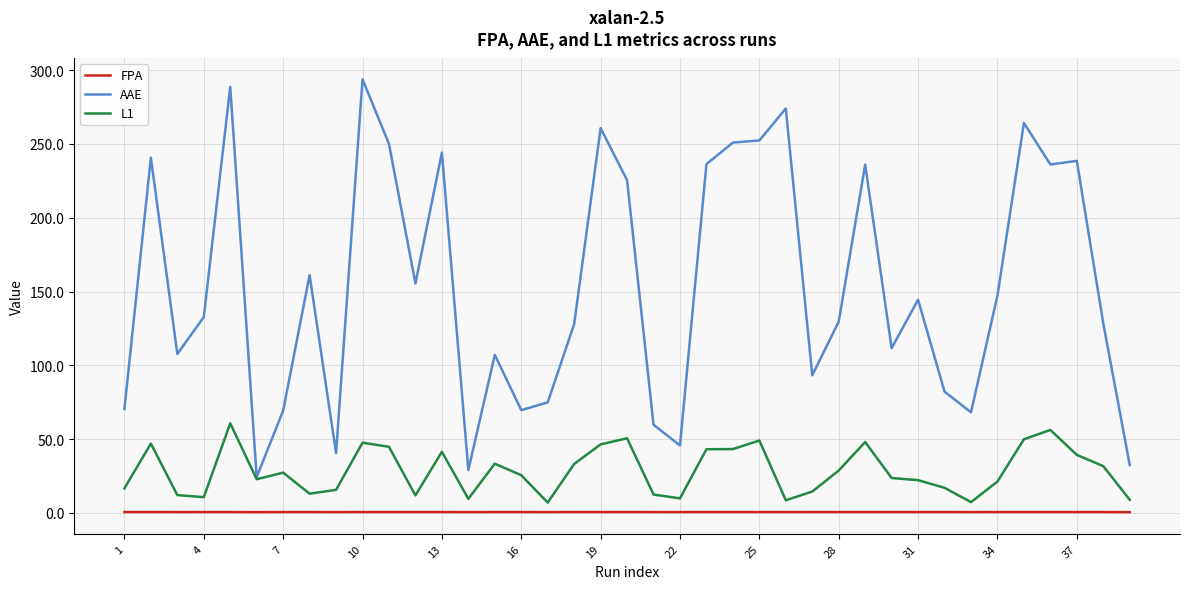

True or false: L1 has more than 2 points higher than both neighbors.

True